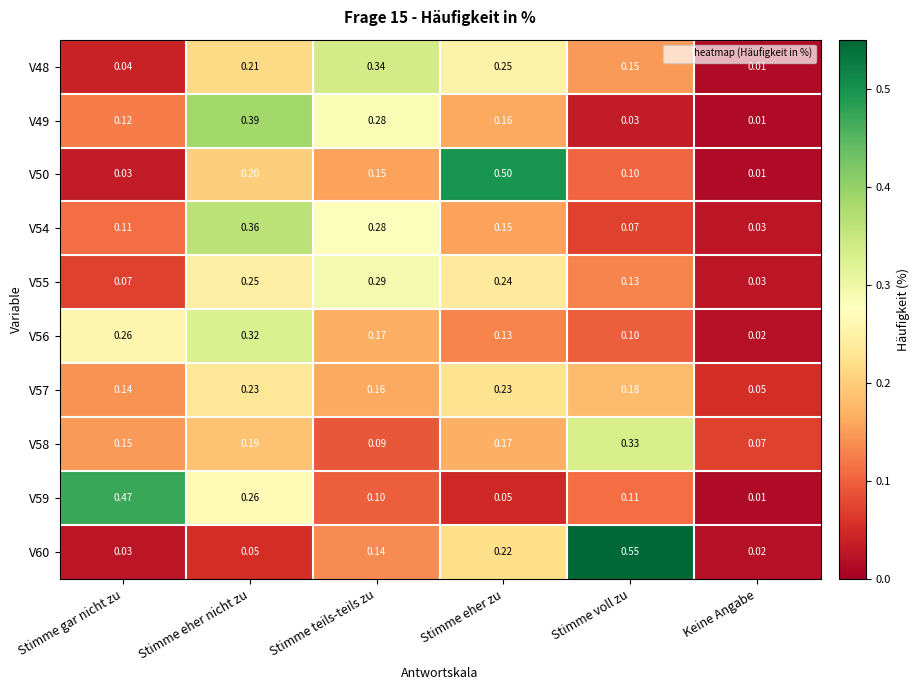

Rank the categories by V55 value from highest to lowest.

Stimme teils-teils zu, Stimme eher nicht zu, Stimme eher zu, Stimme voll zu, Stimme gar nicht zu, Keine Angabe